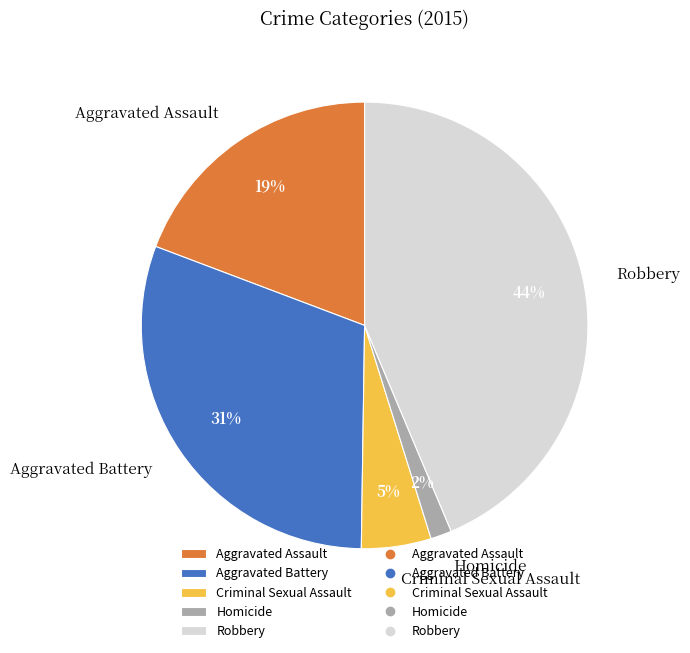

To the nearest percent, what is the difference between the Robbery and Aggravated Battery slice percentages?

13%